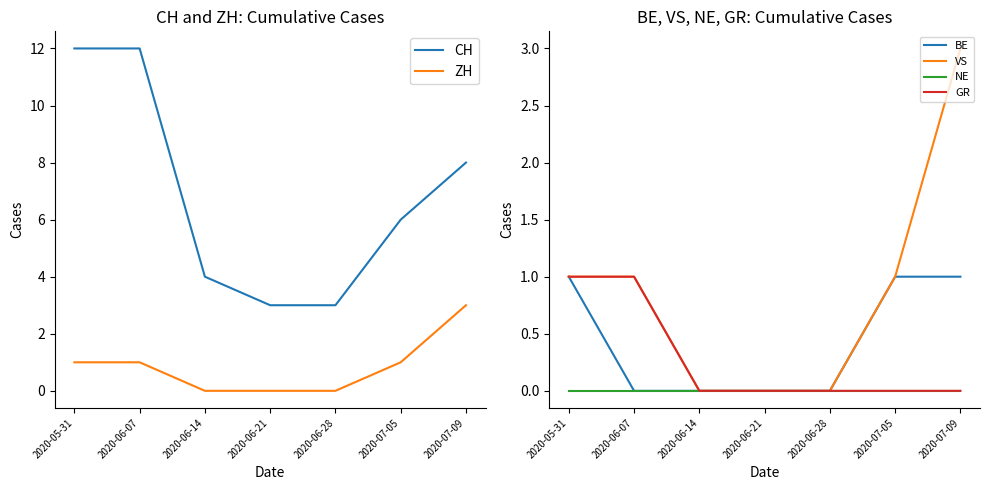

True or false: BE has a value of 0 at 2020-06-28.

True